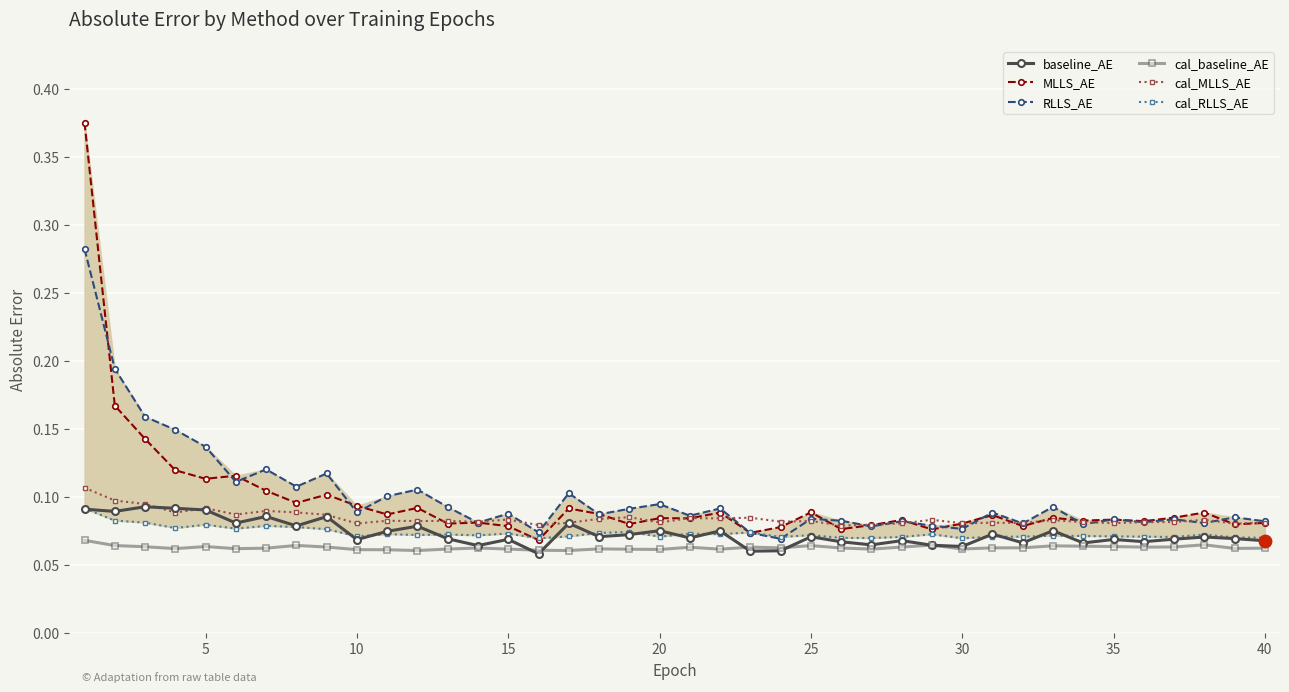

What are all the series names shown in the legend?

baseline_AE, MLLS_AE, RLLS_AE, cal_baseline_AE, cal_MLLS_AE, cal_RLLS_AE